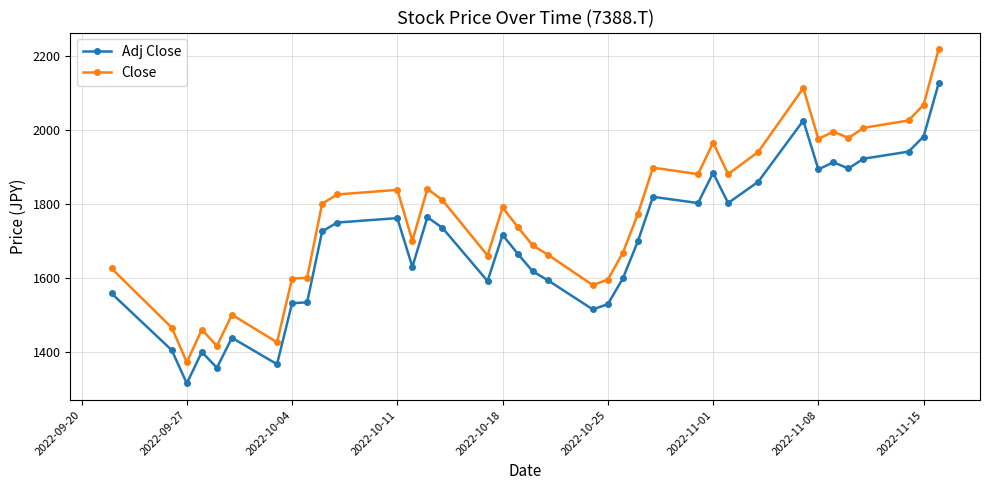

Which series has the largest total across all categories?

Close